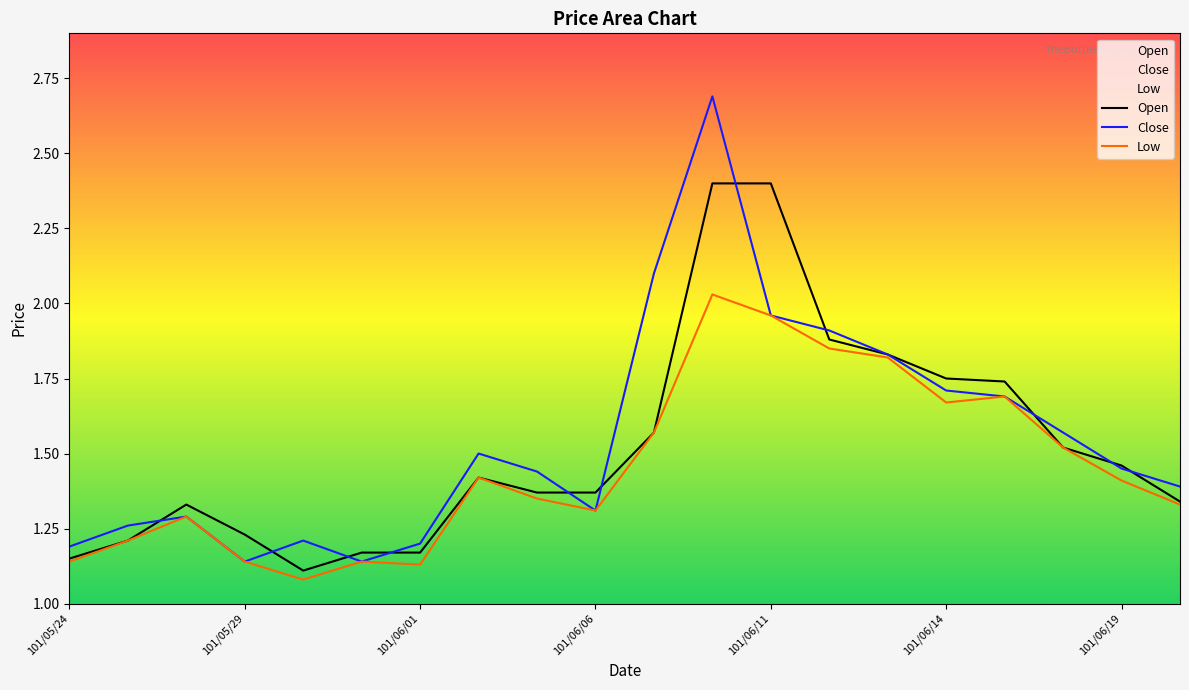

What is the difference between the highest and lowest values at 101/06/20?

0.1